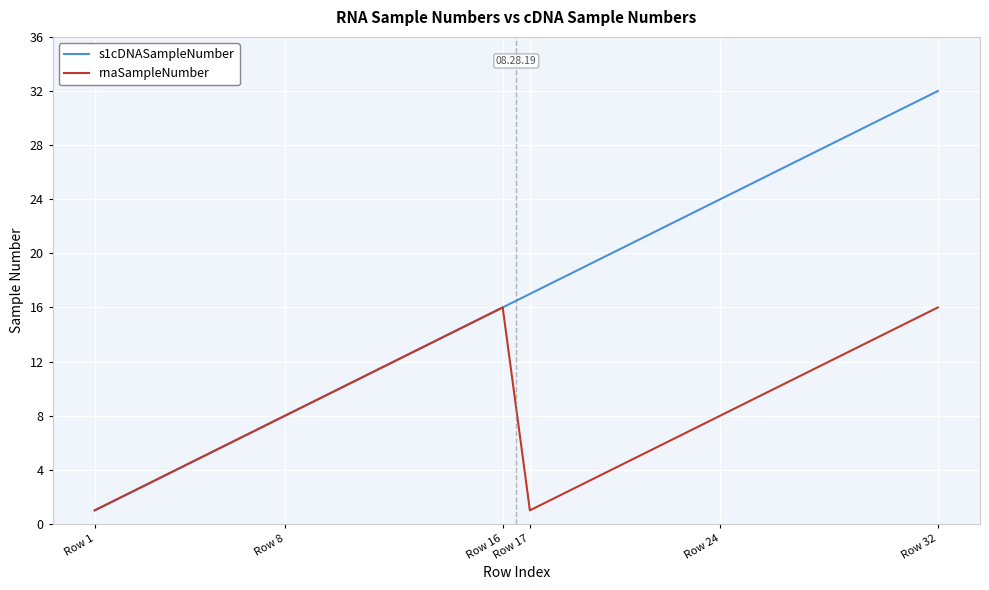

Rank the series by their average value, from highest to lowest.

s1cDNASampleNumber, rnaSampleNumber